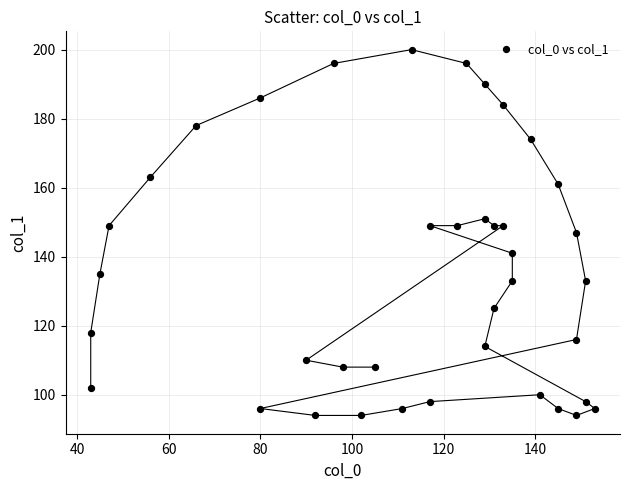

What is the range of Y values (max minus min)?

106